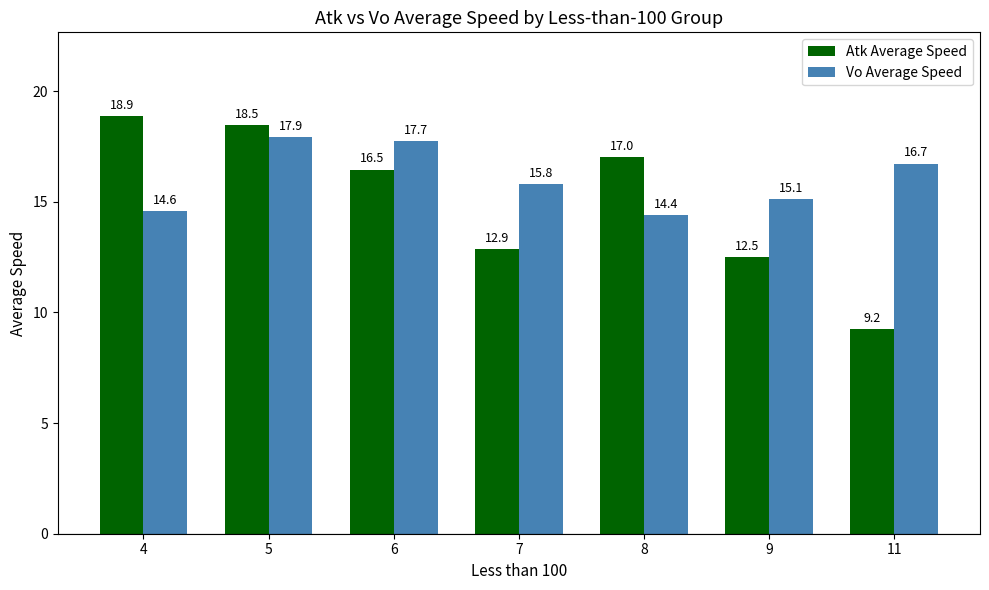

What is the sum of the Vo Average Speed values at 9 and 6?

32.9